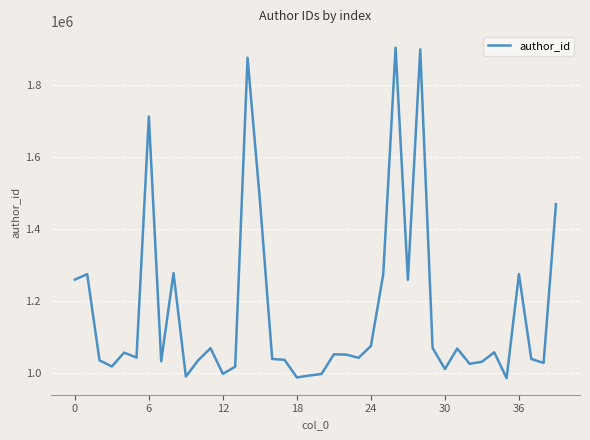

What is the maximum value shown in the chart?

1904814